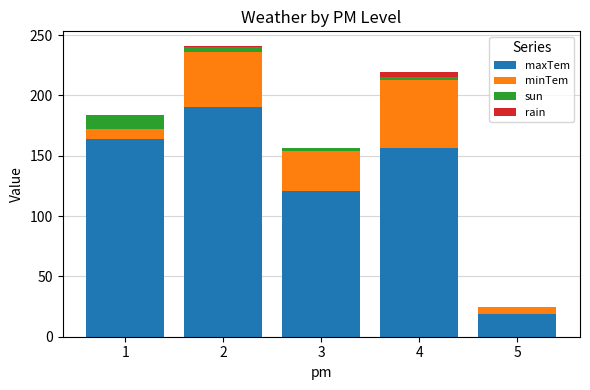

Reading right to left, what are the values for maxTem?

5=19	4=156	3=121	2=190	1=164